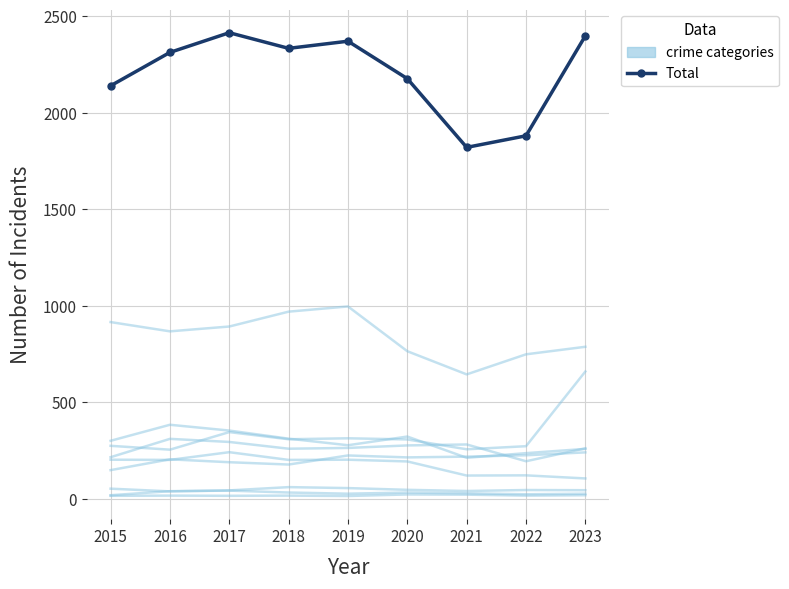

How many data points does each series have?

9